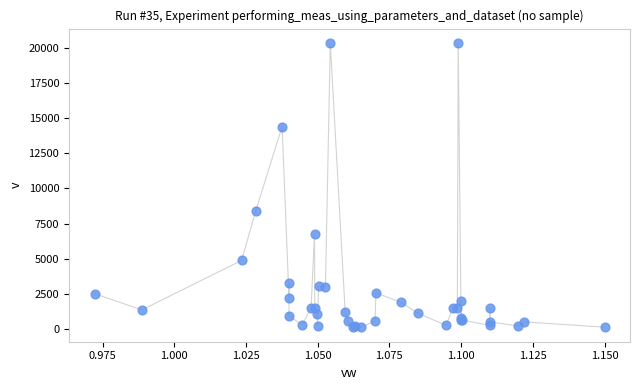

What Y value in the scatter plot is closest to 10231?

8401